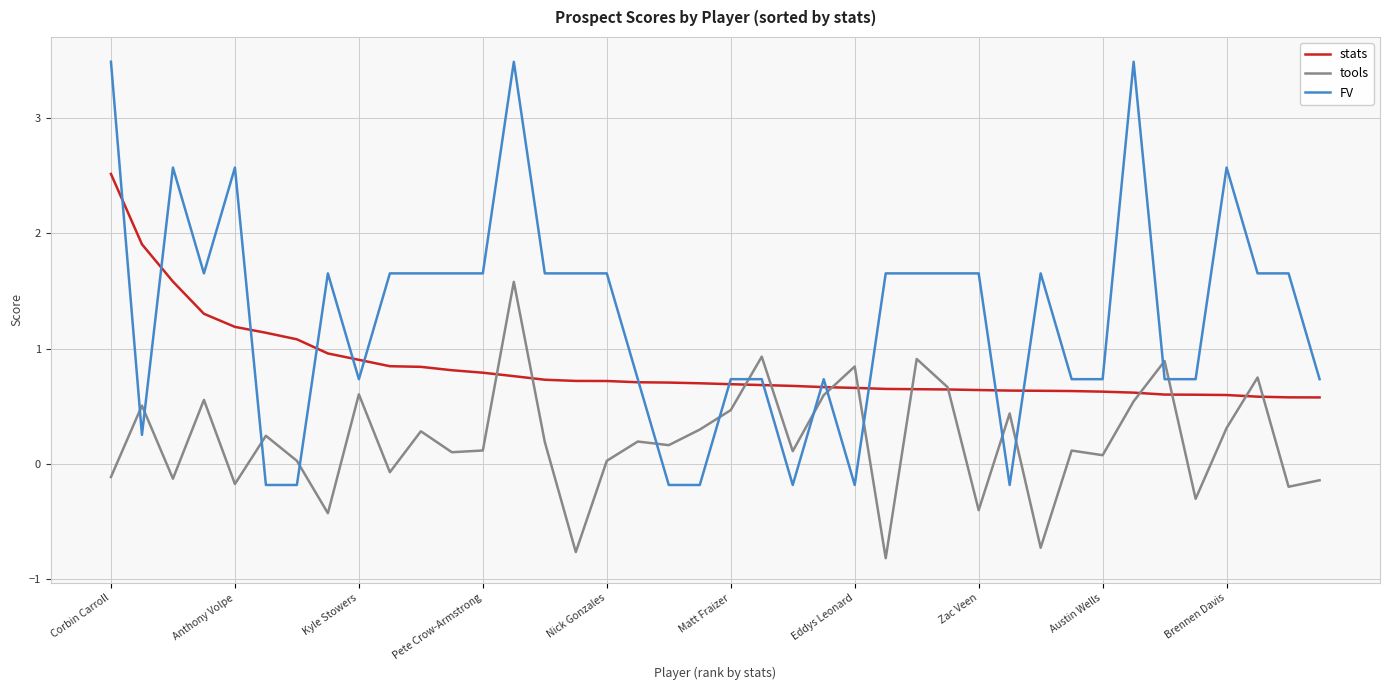

Which series has the largest total across all categories?

FV